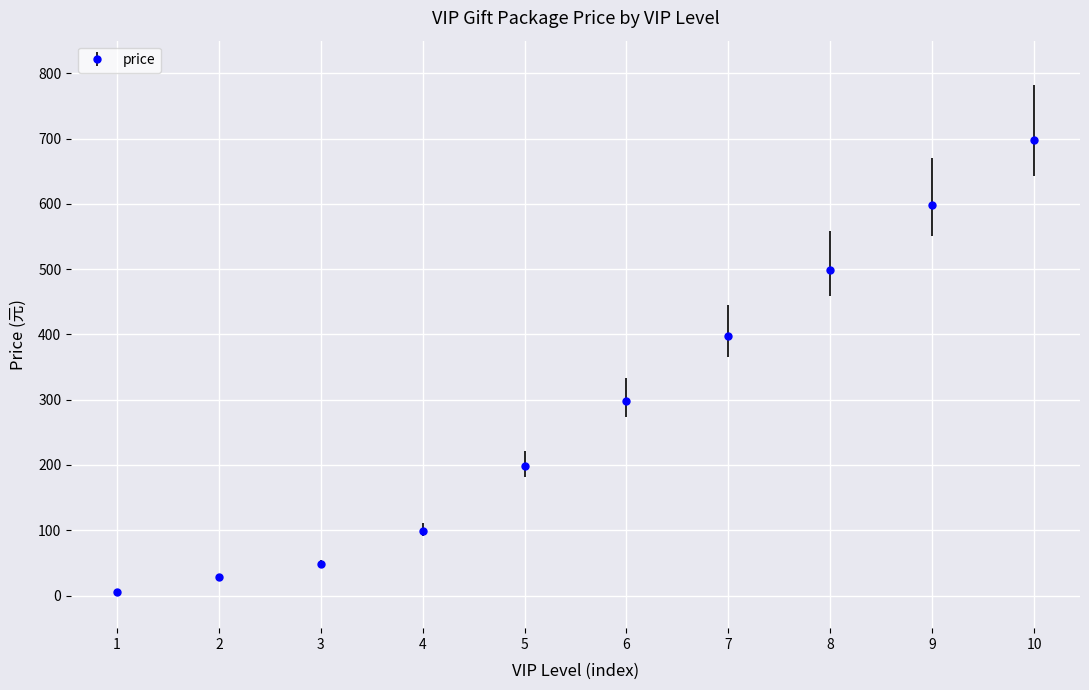

Which label corresponds to the largest value in the chart?

10